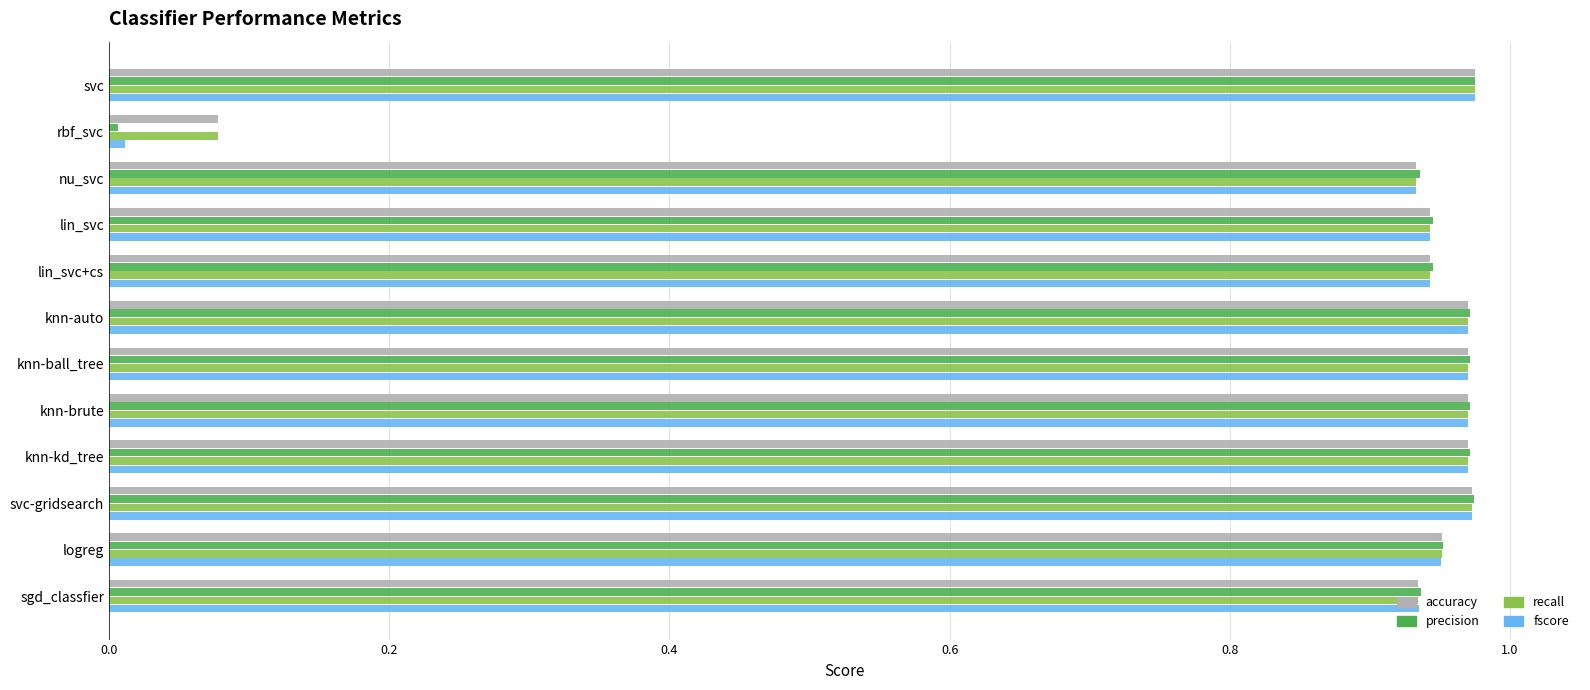

Is it true that precision equals 1.7 at logreg?

False